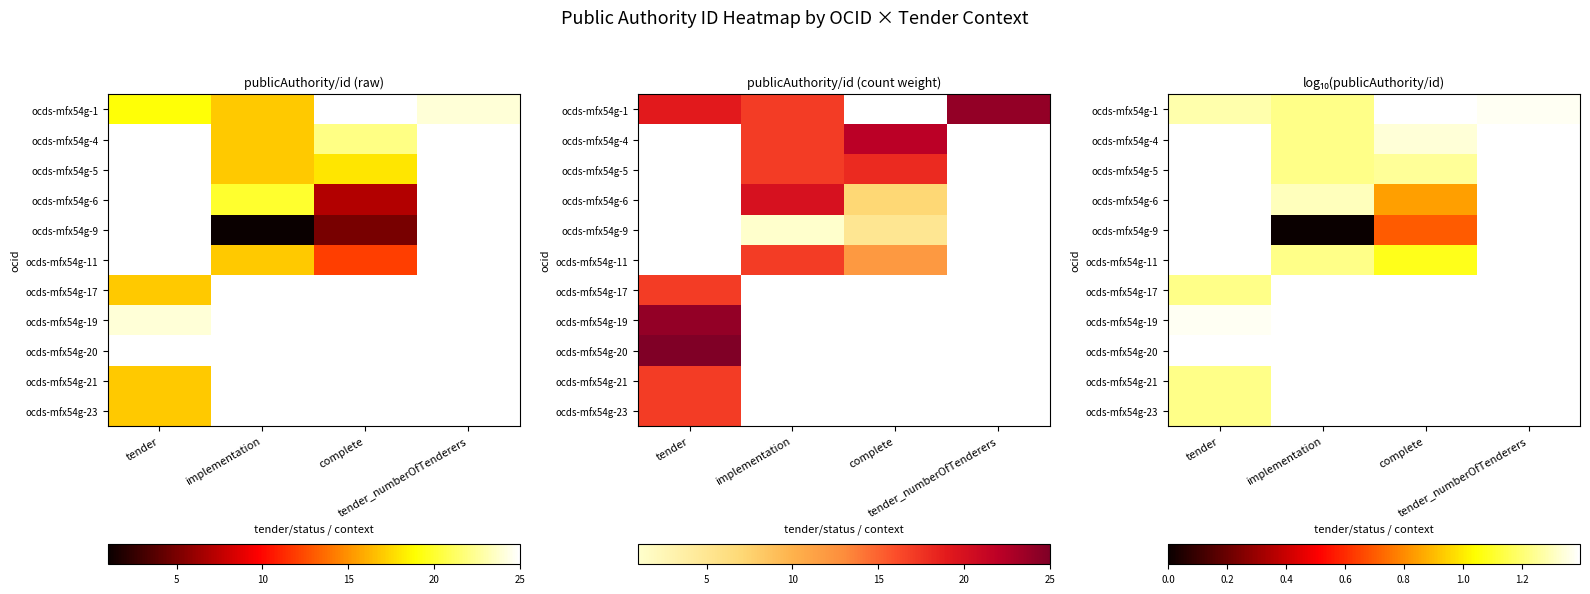

Is it true that ocds-mfx54g-6 equals 0.3 at complete?

False